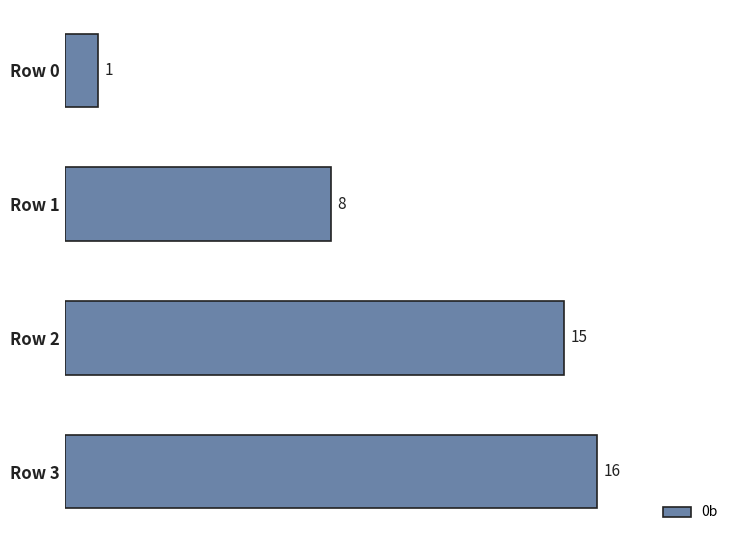

What is the smallest value displayed?

1